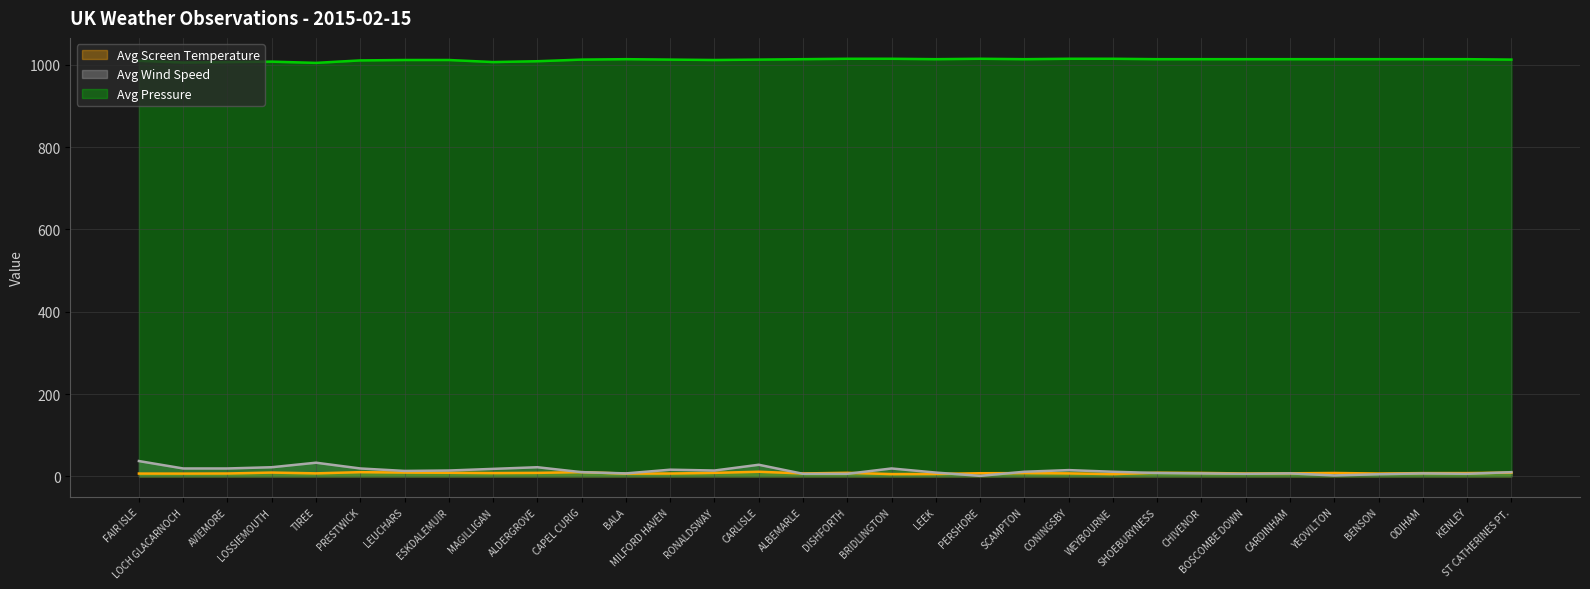

The Avg Wind Speed series shows 3.8 at KENLEY. True or false?

False